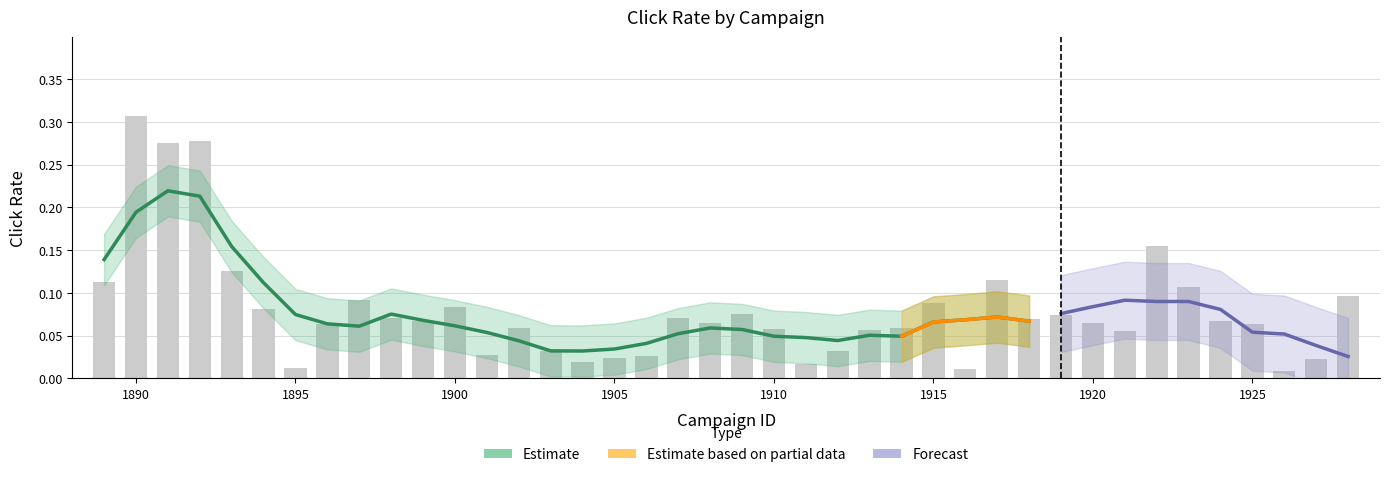

Does the chart contain any negative values?

No